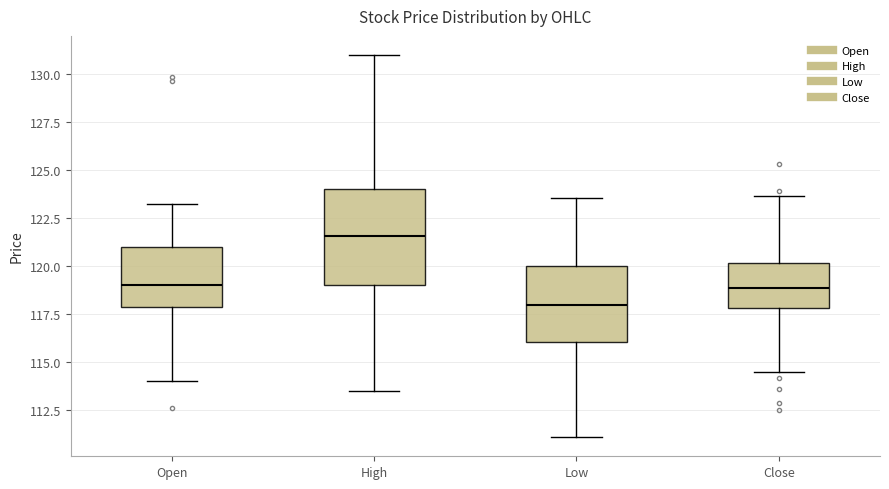

Which box has the highest median line?

High